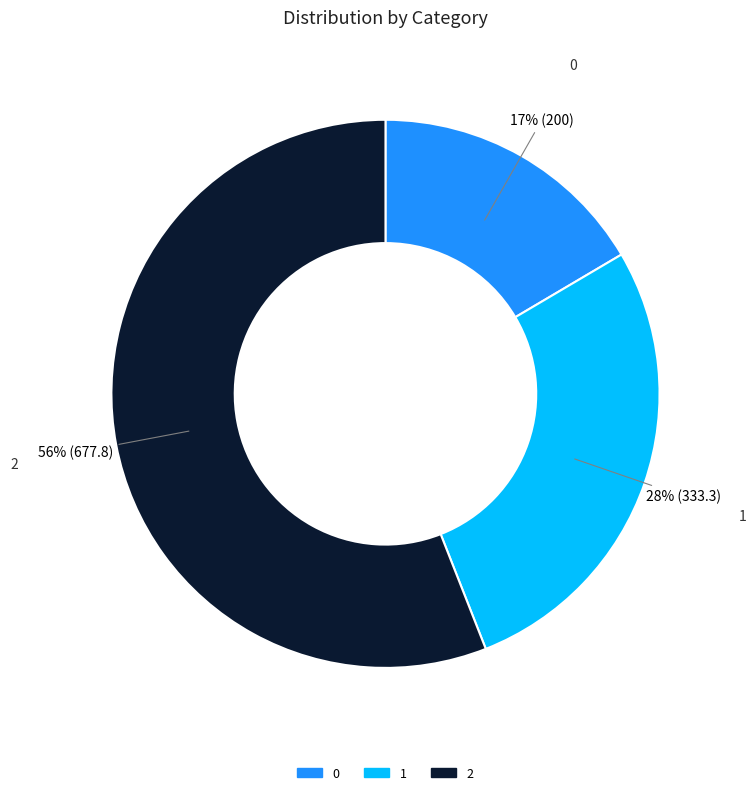

Which category has the biggest portion of the pie?

2